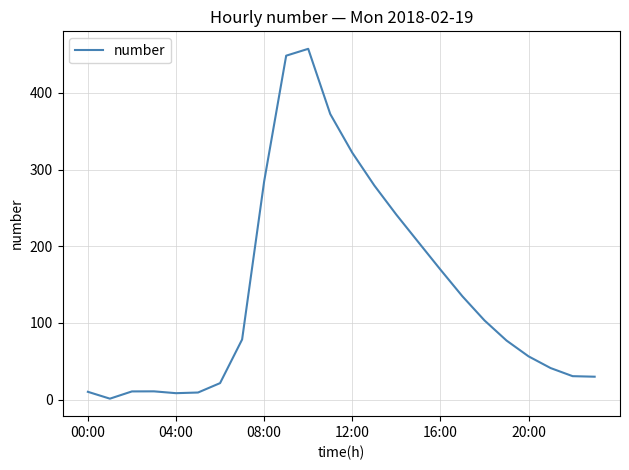

What is the greatest value displayed?

457.6